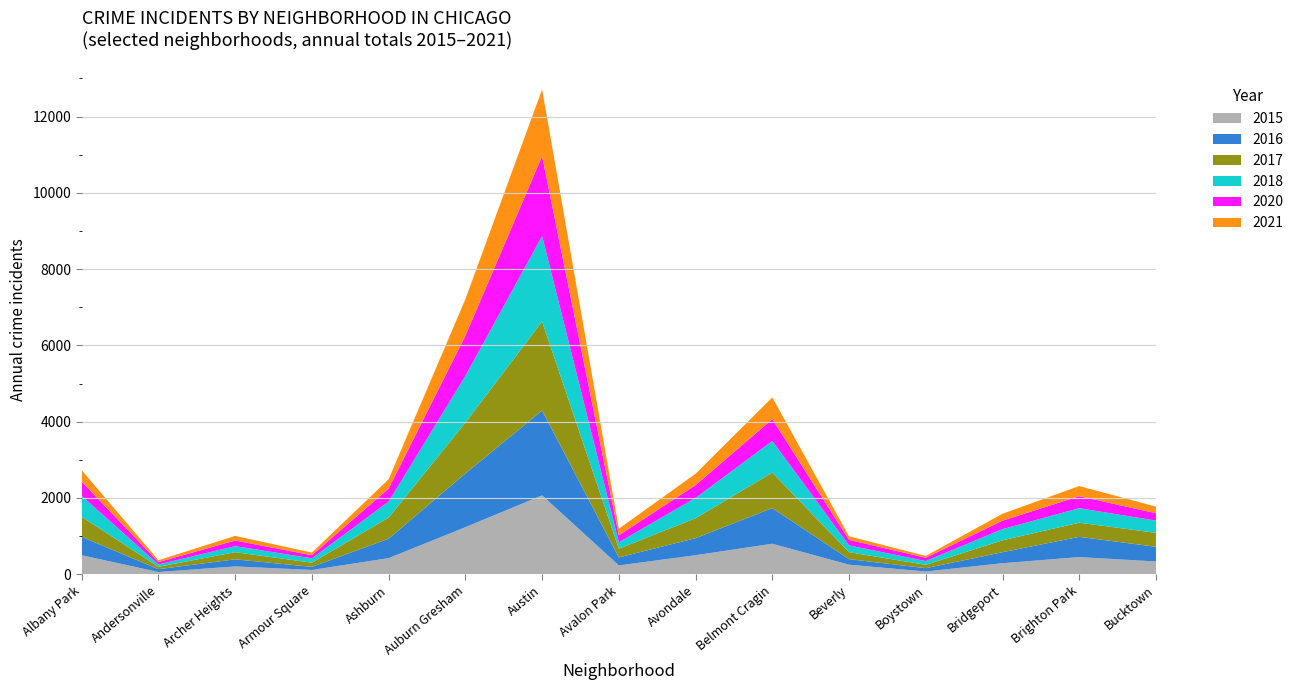

Reading left to right, extract all data points from this chart.

2017: 526	63	187	110	554	1334	2335	228	522	930	182	88	312	371	365
2018: 547	60	158	113	419	1224	2240	169	534	828	178	98	293	379	321
2015: 498	58	205	112	422	1234	2068	231	499	800	250	71	289	450	334
2021: 299	49	120	69	243	960	1752	172	298	571	94	46	181	266	173
2016: 482	75	186	81	510	1408	2225	210	447	935	146	88	289	531	386
2020: 374	63	149	83	343	1053	2096	184	335	574	145	89	222	316	194